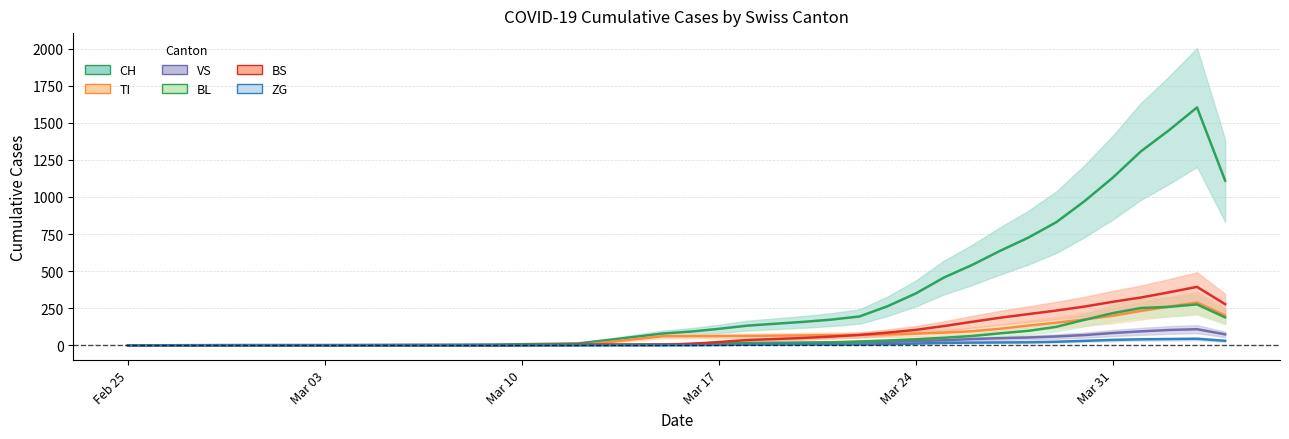

At which category is the sum across all series the highest?

2020-04-03